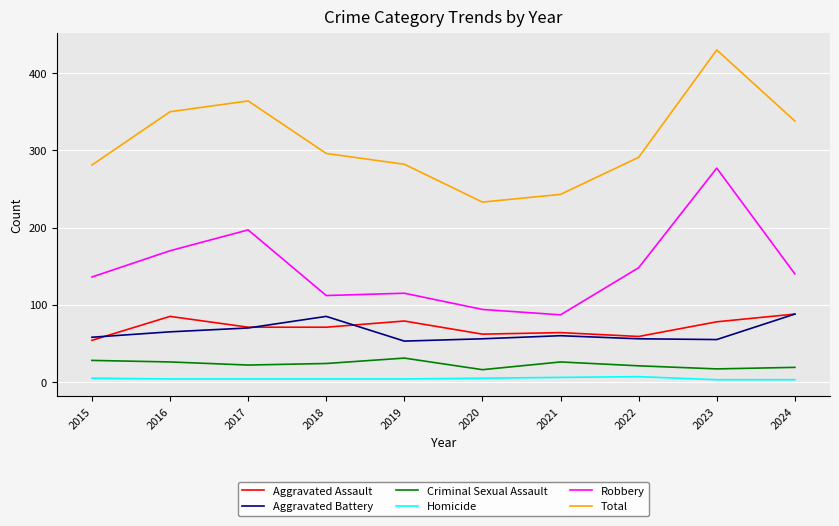

Is it true that Aggravated Assault equals 107 at 2018?

False